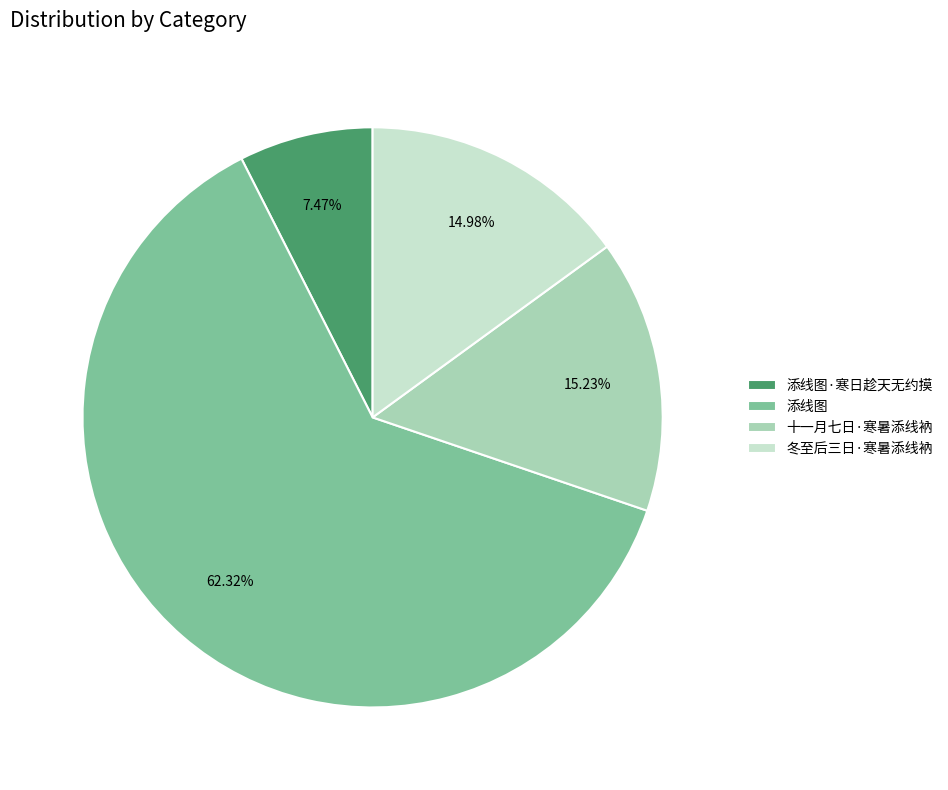

To the nearest percent, what is the combined percentage of 添线图 and 添线图·寒日趁天无约摸?

70%